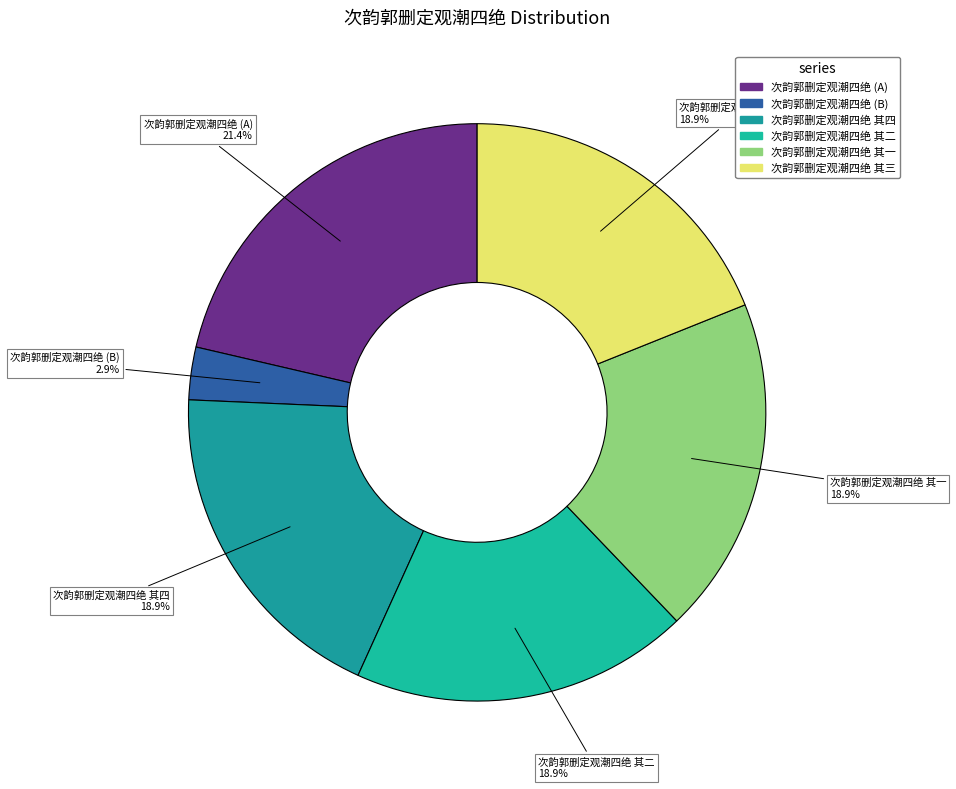

How many slices are in this pie chart?

6